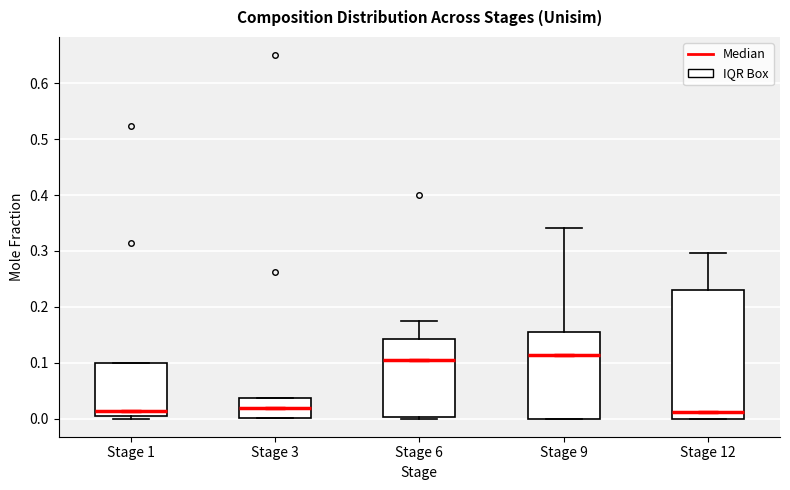

Reading left to right, transcribe this box plot: for each box, give where its median line is, the range the box spans, and where its two whiskers end, as read against the y-axis. The values are not printed on the chart, so give them approximately, as read against the axis.

Stage 1: median 0.01, box 0.00 to 0.10, whiskers 0.00 (just below the box's lower edge) to 0.10
Stage 3: median 0.02, box 0.00 to 0.04, whiskers 0.00 to 0.04
Stage 6: median 0.11, box 0.00 to 0.14, whiskers 0.00 to 0.18
Stage 9: median 0.11, box 0.00 to 0.15, whiskers 0.00 to 0.34
Stage 12: median 0.01, box 0.00 to 0.23, whiskers 0.00 to 0.30